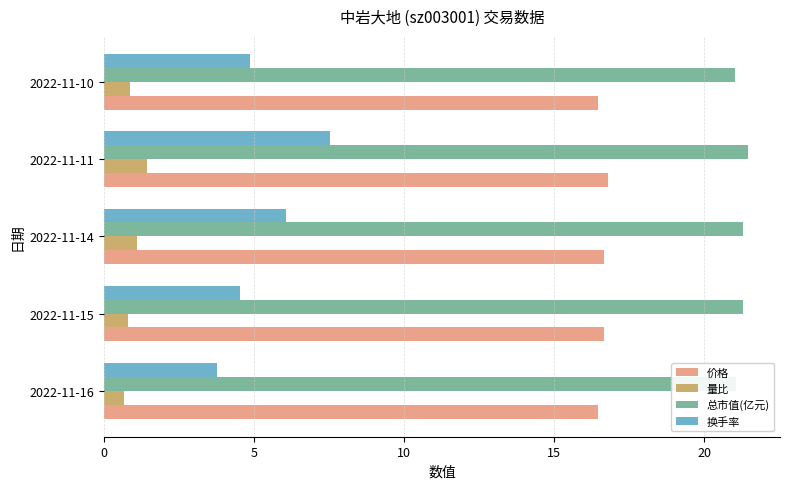

Between 2022-11-11 and 2022-11-10, which series saw the biggest shift?

换手率